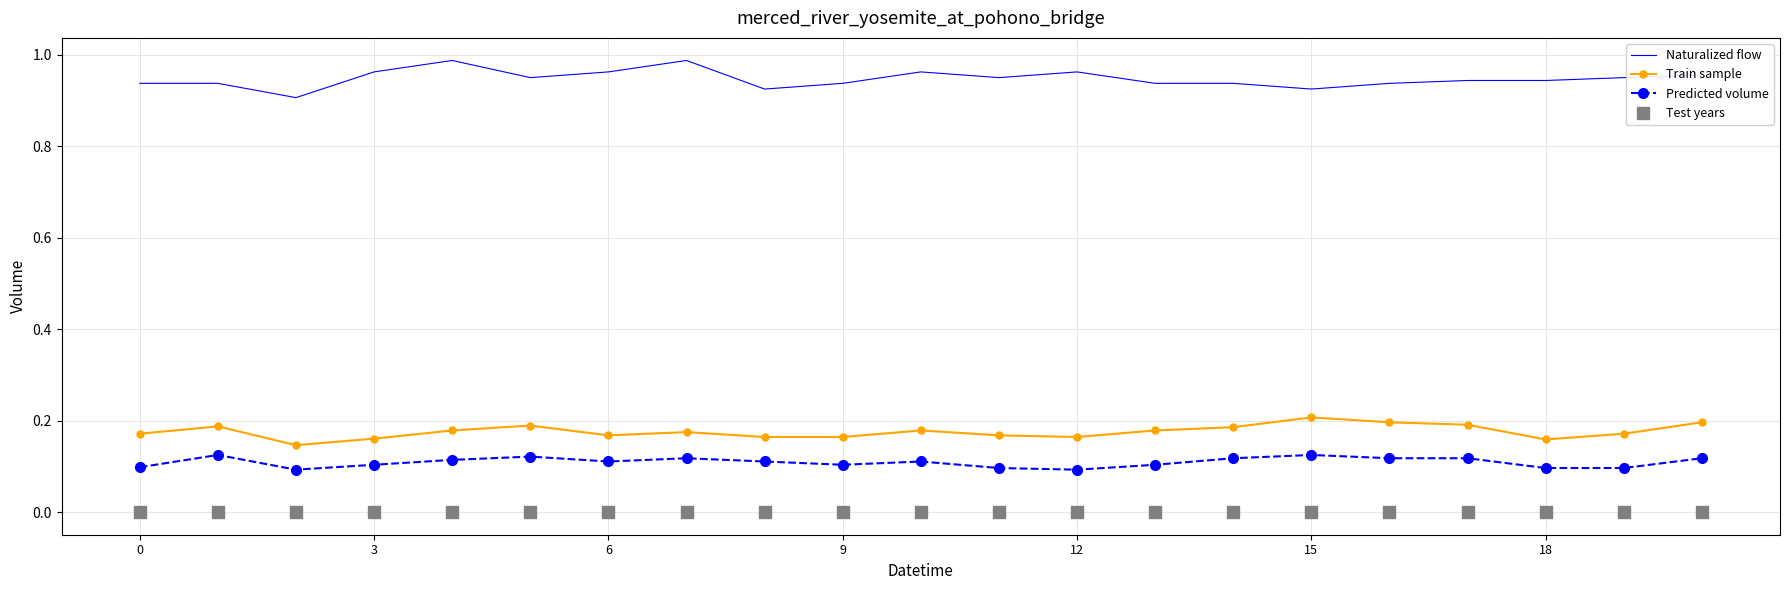

Which series has the largest total across all categories?

Naturalized flow